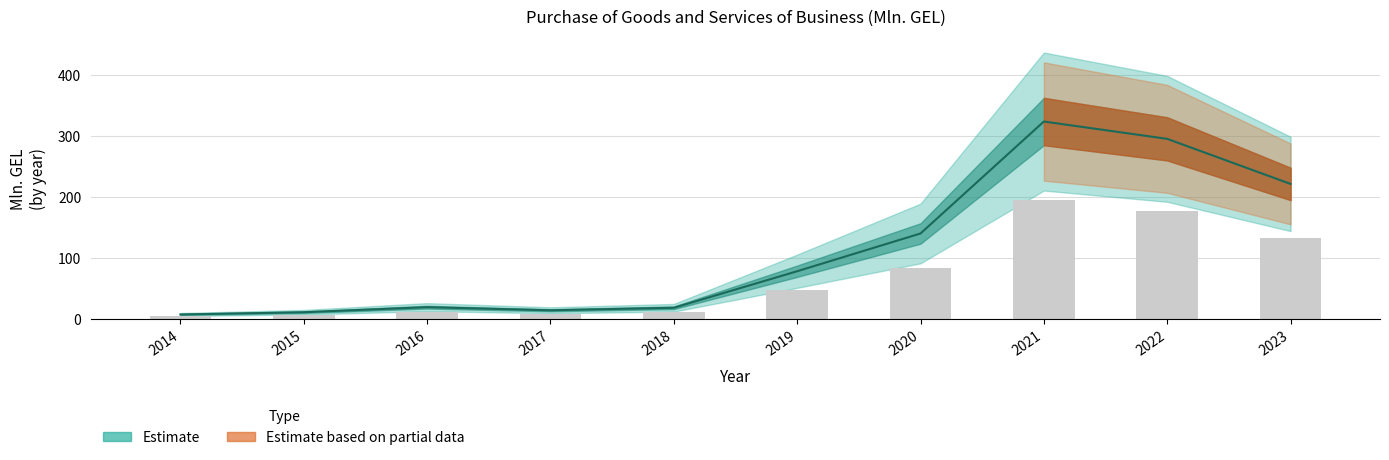

What is the greatest value displayed?

324.3